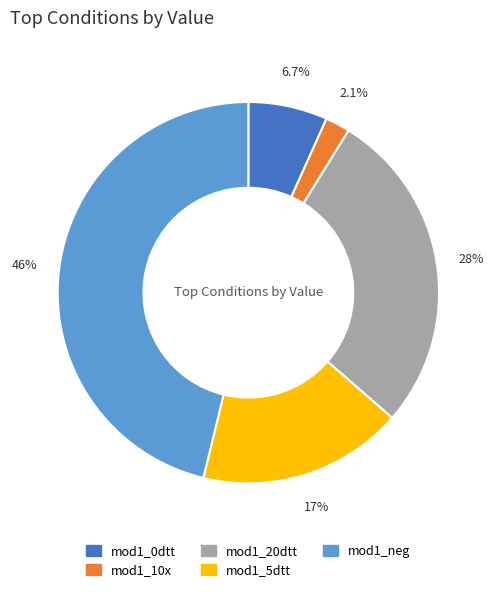

Is mod1_0dtt the majority of the pie?

No